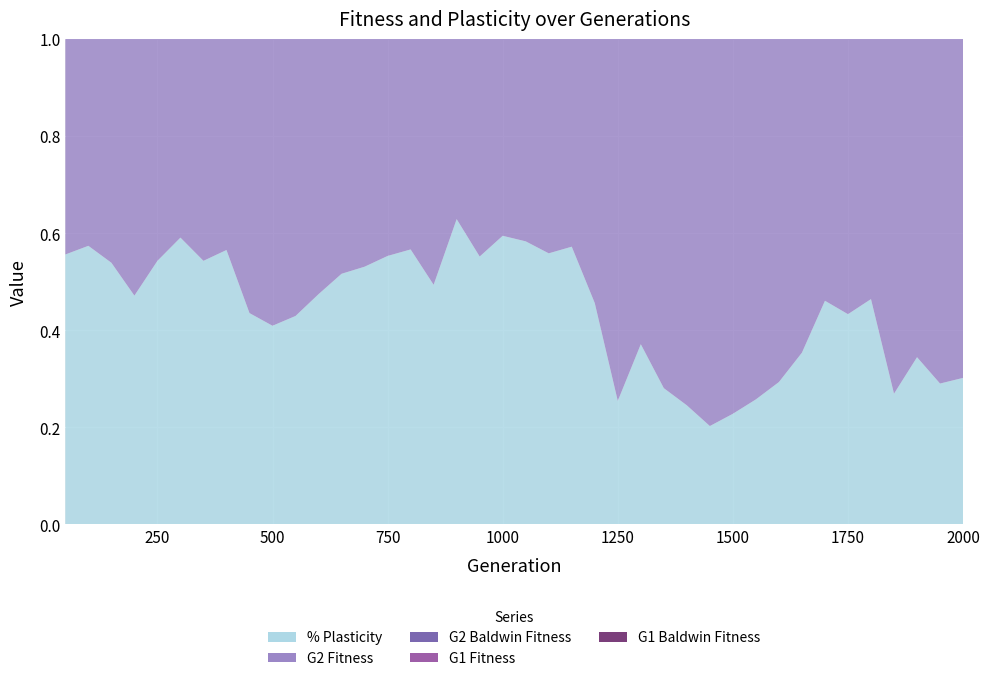

Reading right to left, extract all data points from this chart.

% Plasticity: 2000.0=0.3	1950.0=0.3	1900.0=0.3	1850.0=0.3	1800.0=0.5	1750.0=0.4	1700.0=0.5	1650.0=0.4	1600.0=0.3	1550.0=0.3	1500.0=0.2	1450.0=0.2	1400.0=0.2	1350.0=0.3	1300.0=0.4	1250.0=0.3	1200.0=0.5	1150.0=0.6	1100.0=0.6	1050.0=0.6	1000.0=0.6	950.0=0.6	900.0=0.6	850.0=0.5	800.0=0.6	750.0=0.6	700.0=0.5	650.0=0.5	600.0=0.5	550.0=0.4	500.0=0.4	450.0=0.4	400.0=0.6	350.0=0.5	300.0=0.6	250.0=0.5	200.0=0.5	150.0=0.5	100.0=0.6	50.0=0.6
G2 Baldwin Fitness: 2000.0=0.8	1950.0=0.8	1900.0=0.8	1850.0=0.8	1800.0=0.8	1750.0=0.8	1700.0=0.8	1650.0=0.8	1600.0=0.8	1550.0=0.8	1500.0=0.8	1450.0=0.8	1400.0=0.8	1350.0=0.8	1300.0=0.8	1250.0=0.8	1200.0=0.8	1150.0=0.8	1100.0=0.8	1050.0=0.8	1000.0=0.8	950.0=0.8	900.0=0.8	850.0=0.8	800.0=0.8	750.0=0.8	700.0=0.8	650.0=0.8	600.0=0.8	550.0=0.8	500.0=0.8	450.0=0.8	400.0=0.8	350.0=0.8	300.0=0.8	250.0=0.8	200.0=0.8	150.0=0.8	100.0=0.8	50.0=0.7
G2 Fitness: 2000.0=0.8	1950.0=0.8	1900.0=0.8	1850.0=0.8	1800.0=0.8	1750.0=0.8	1700.0=0.8	1650.0=0.8	1600.0=0.8	1550.0=0.8	1500.0=0.8	1450.0=0.8	1400.0=0.8	1350.0=0.8	1300.0=0.8	1250.0=0.8	1200.0=0.8	1150.0=0.8	1100.0=0.8	1050.0=0.8	1000.0=0.8	950.0=0.8	900.0=0.8	850.0=0.8	800.0=0.8	750.0=0.8	700.0=0.8	650.0=0.8	600.0=0.8	550.0=0.8	500.0=0.8	450.0=0.8	400.0=0.8	350.0=0.8	300.0=0.8	250.0=0.8	200.0=0.8	150.0=0.8	100.0=0.8	50.0=0.7
G1 Fitness: 2000.0=0.8	1950.0=0.8	1900.0=0.8	1850.0=0.8	1800.0=0.8	1750.0=0.8	1700.0=0.8	1650.0=0.8	1600.0=0.8	1550.0=0.8	1500.0=0.8	1450.0=0.8	1400.0=0.8	1350.0=0.8	1300.0=0.8	1250.0=0.8	1200.0=0.8	1150.0=0.8	1100.0=0.8	1050.0=0.8	1000.0=0.8	950.0=0.8	900.0=0.8	850.0=0.8	800.0=0.8	750.0=0.8	700.0=0.8	650.0=0.8	600.0=0.8	550.0=0.8	500.0=0.8	450.0=0.8	400.0=0.8	350.0=0.8	300.0=0.8	250.0=0.8	200.0=0.8	150.0=0.8	100.0=0.8	50.0=0.8
G1 Baldwin Fitness: 2000.0=0.8	1950.0=0.8	1900.0=0.8	1850.0=0.8	1800.0=0.8	1750.0=0.8	1700.0=0.8	1650.0=0.8	1600.0=0.8	1550.0=0.8	1500.0=0.8	1450.0=0.8	1400.0=0.8	1350.0=0.8	1300.0=0.8	1250.0=0.8	1200.0=0.8	1150.0=0.8	1100.0=0.8	1050.0=0.8	1000.0=0.8	950.0=0.8	900.0=0.8	850.0=0.8	800.0=0.8	750.0=0.8	700.0=0.8	650.0=0.8	600.0=0.8	550.0=0.8	500.0=0.8	450.0=0.8	400.0=0.8	350.0=0.8	300.0=0.8	250.0=0.8	200.0=0.8	150.0=0.8	100.0=0.8	50.0=0.8